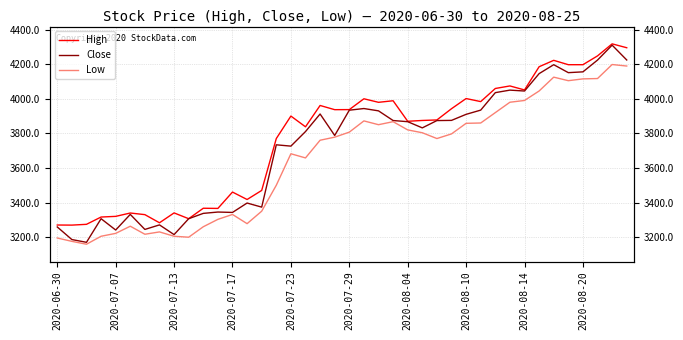

True or false: Close and Low intersect in this chart.

False